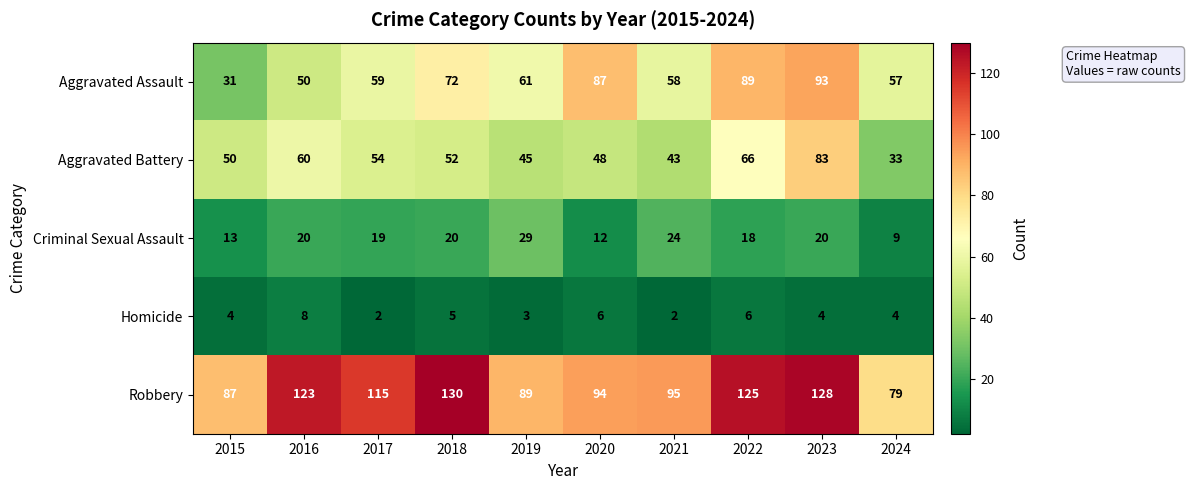

At how many categories does at least one series exceed 12?

10